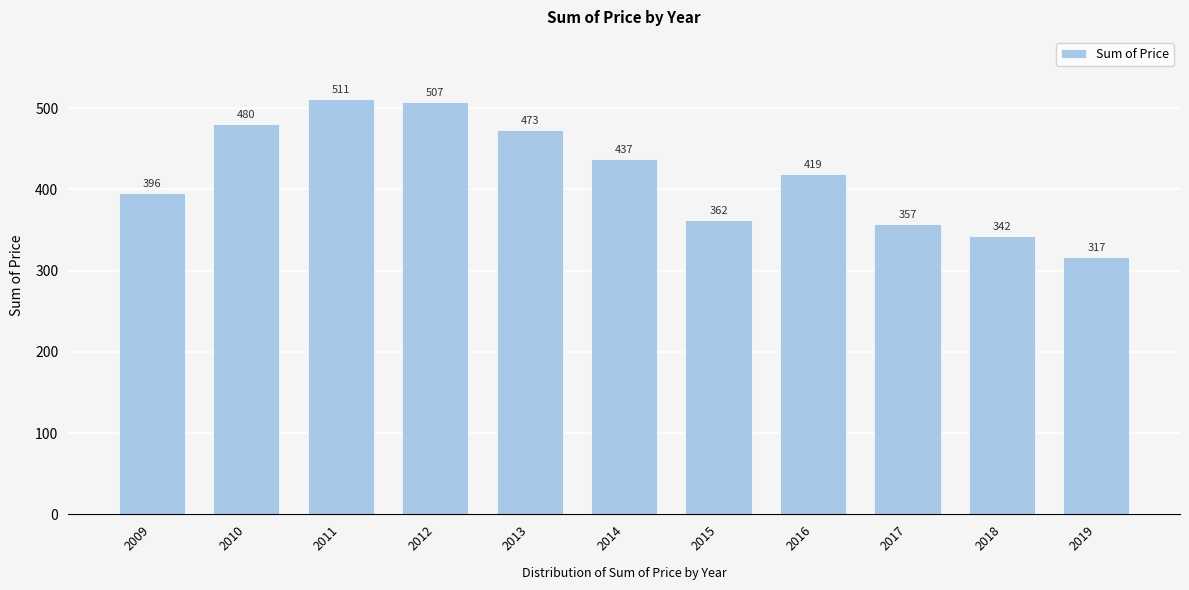

Reading left to right, extract all data points from this chart.

2009=396	2010=480	2011=511	2012=507	2013=473	2014=437	2015=362	2016=419	2017=357	2018=342	2019=317